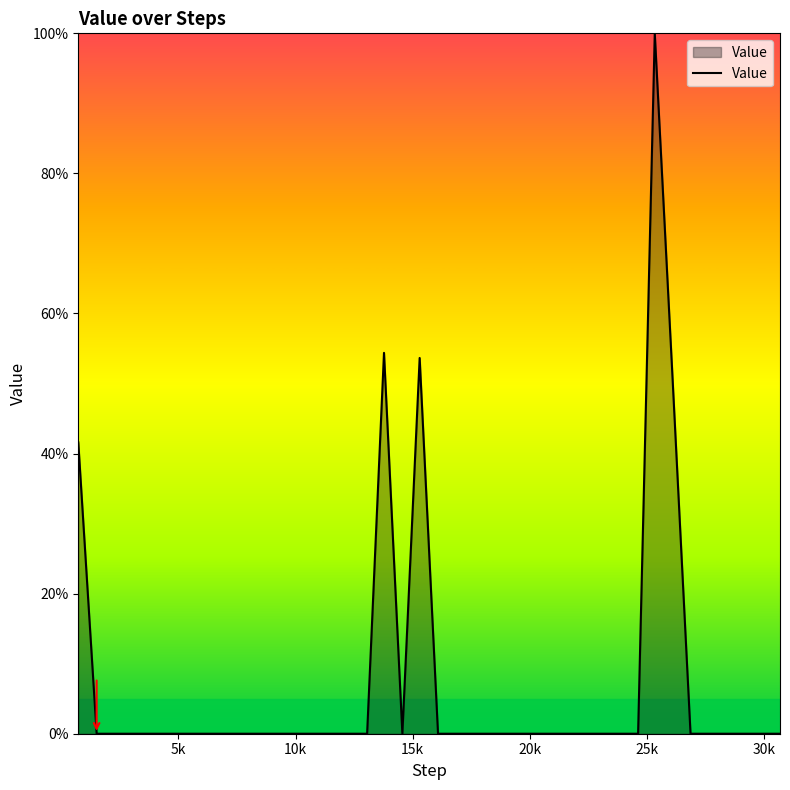

What is the difference between the maximum and minimum values?

100.0